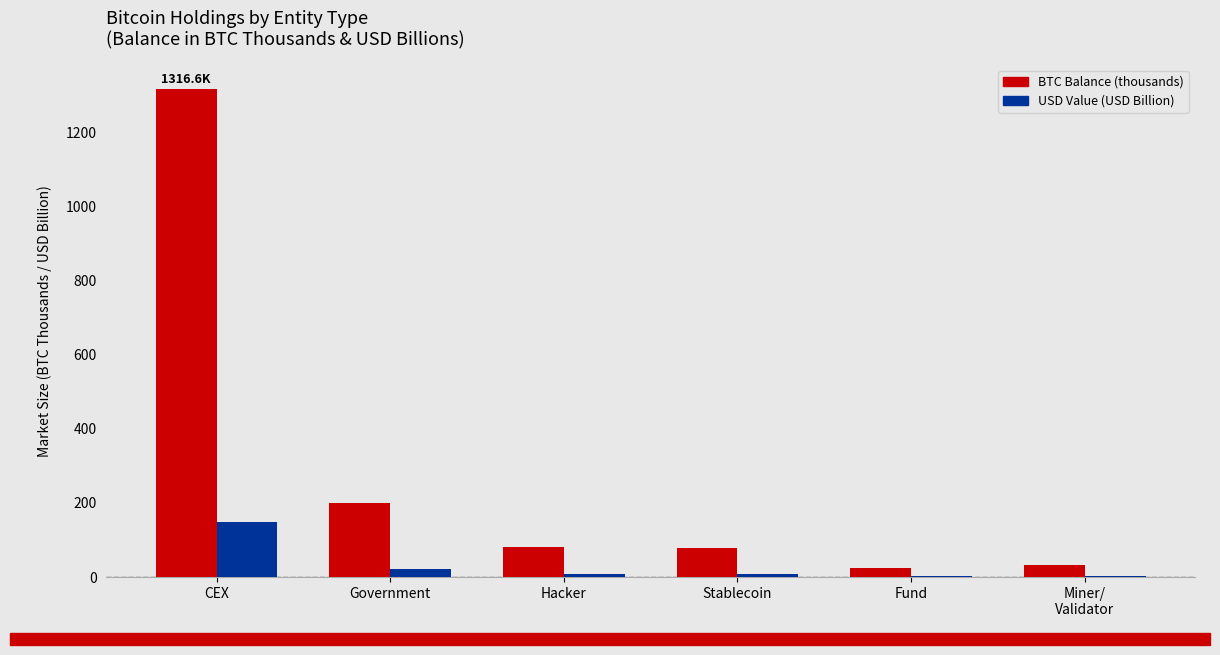

What is the sum of all USD Value (USD Billion) values?

197.0